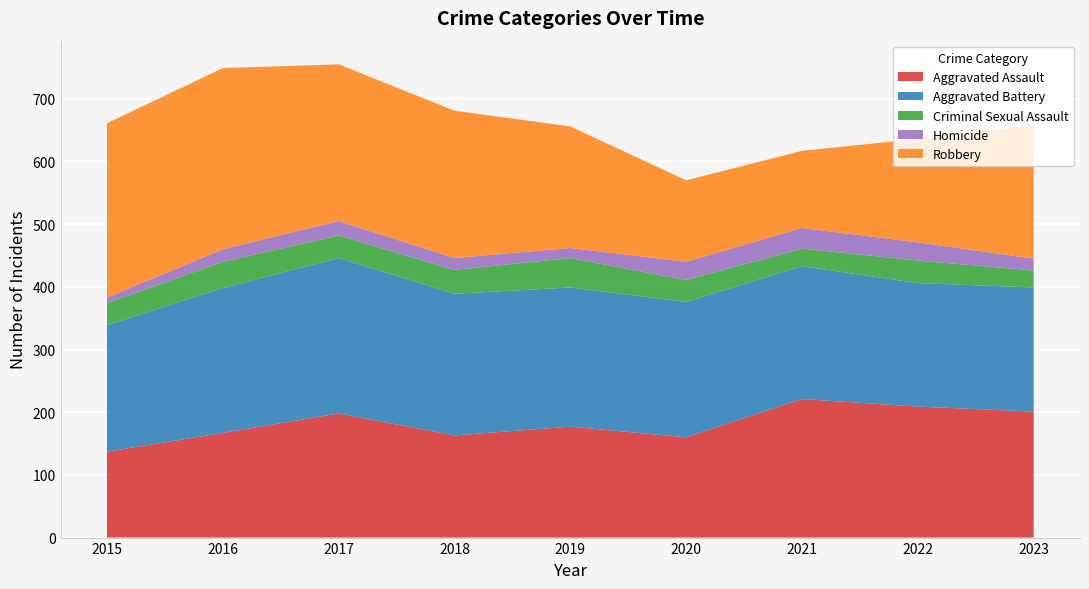

Reading left to right, list all the values displayed in this chart.

Aggravated Assault: 137	167	198	163	177	160	221	209	201
Aggravated Battery: 202	231	248	226	222	216	212	197	198
Criminal Sexual Assault: 35	42	36	38	47	35	28	36	27
Homicide: 9	20	23	19	16	29	33	29	19
Robbery: 278	289	250	235	194	130	123	165	213